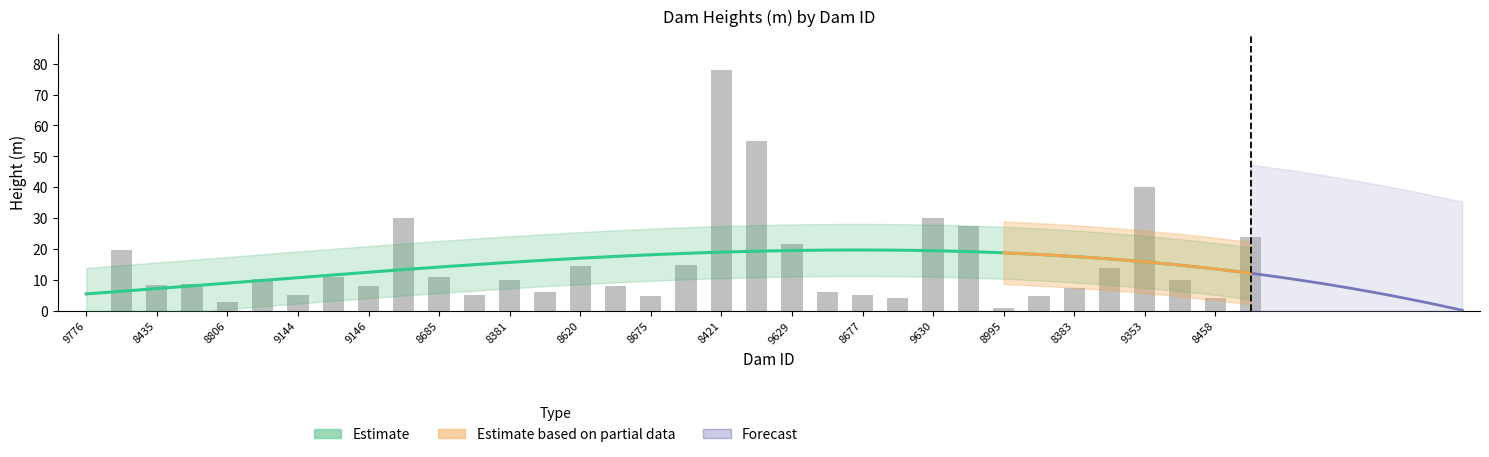

Which label corresponds to the smallest value in the chart?

9776